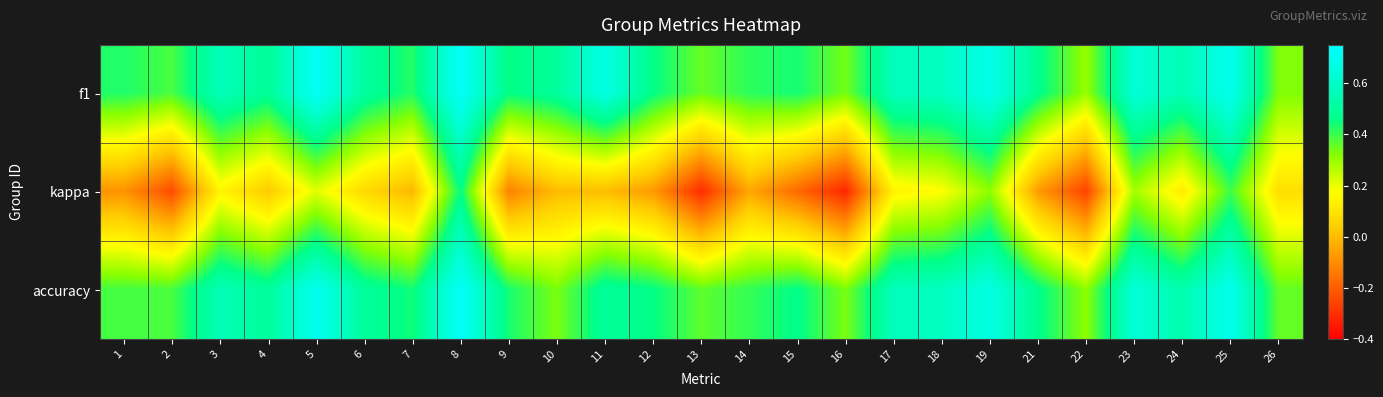

Reading left to right, transcribe all the data shown in this chart.

f1: 1=0.4	2=0.4	3=0.6	4=0.5	5=0.7	6=0.5	7=0.4	8=0.7	9=0.5	10=0.5	11=0.7	12=0.5	13=0.4	14=0.4	15=0.4	16=0.3	17=0.6	18=0.6	19=0.7	21=0.5	22=0.3	23=0.6	24=0.6	25=0.7	26=0.3
kappa: 1=-0.1	2=-0.2	3=0.1	4=0.0	5=0.2	6=0.1	7=-0.0	8=0.5	9=-0.1	10=0.0	11=0.0	12=-0.1	13=-0.3	14=-0.0	15=-0.2	16=-0.3	17=0.1	18=0.2	19=0.3	21=-0.1	22=-0.3	23=0.3	24=0.1	25=0.4	26=0.1
accuracy: 1=0.4	2=0.4	3=0.6	4=0.5	5=0.7	6=0.5	7=0.4	8=0.7	9=0.4	10=0.3	11=0.5	12=0.5	13=0.4	14=0.4	15=0.5	16=0.3	17=0.6	18=0.6	19=0.7	21=0.5	22=0.3	23=0.6	24=0.5	25=0.7	26=0.4